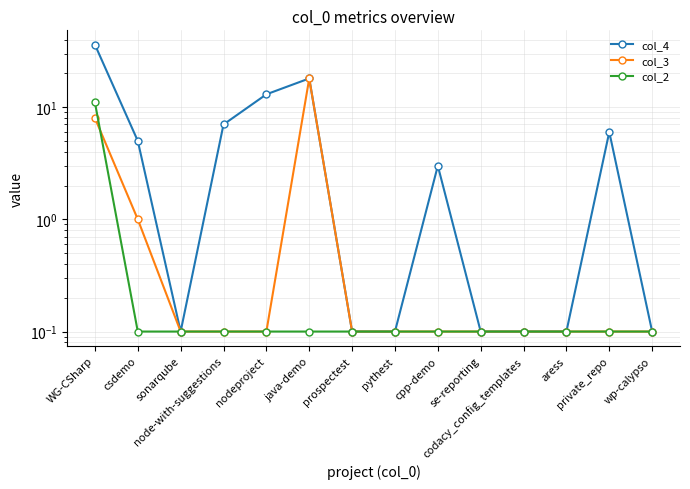

Is it true that col_4 equals 6.0 at private_repo?

True